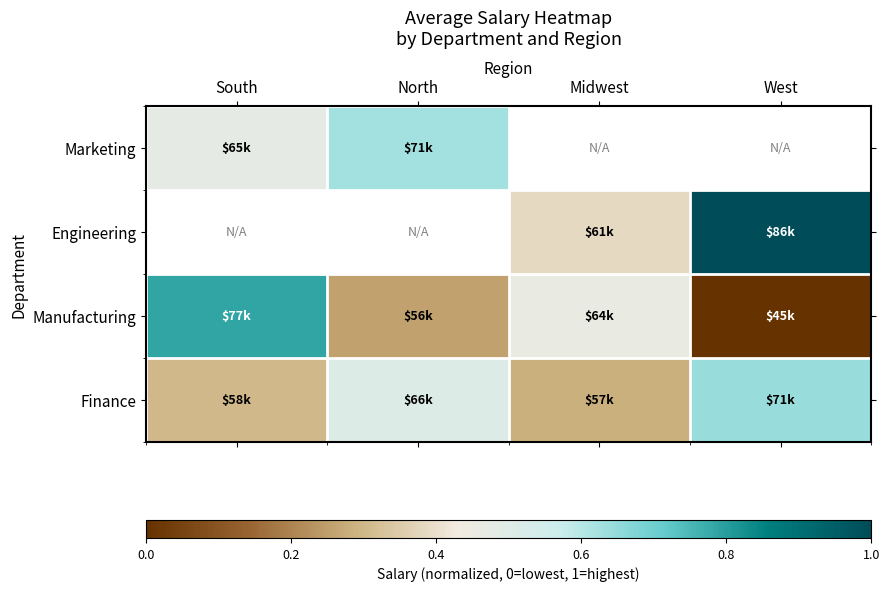

At how many categories does at least one series exceed 0?

4